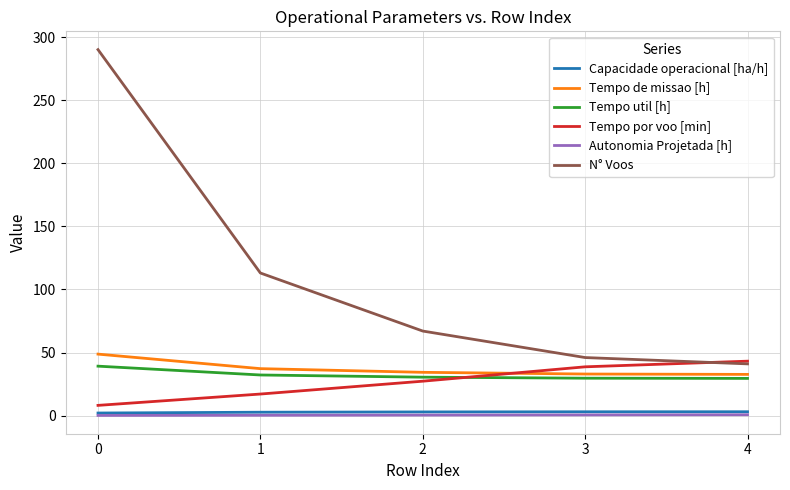

What is the sum of the Tempo por voo [min] values at 2 and 3?

65.9